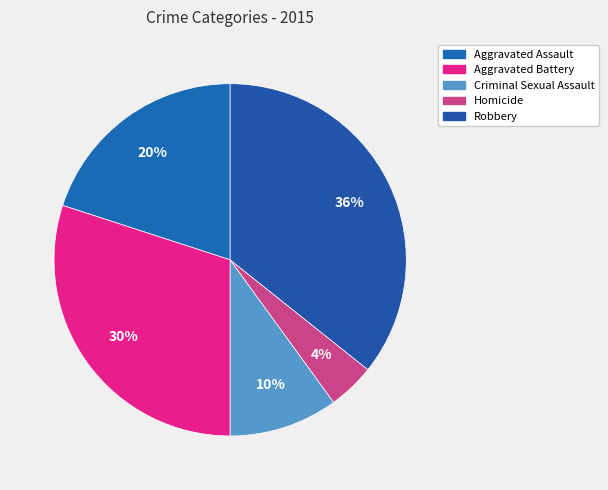

Is the sum of Aggravated Assault and Homicide greater than half?

No